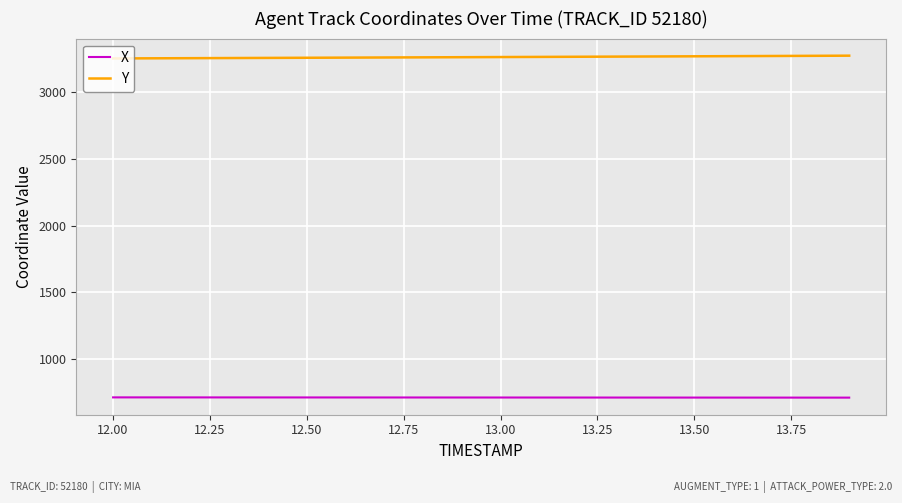

List the series in order of their overall mean, lowest first.

X, Y